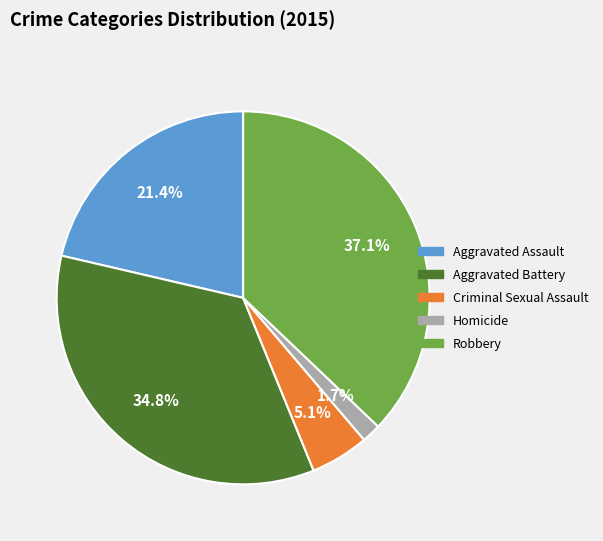

Count the number of slices in the pie.

5